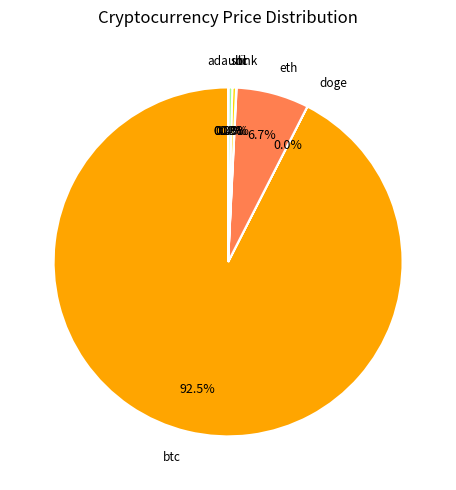

Which category has the biggest portion of the pie?

btc